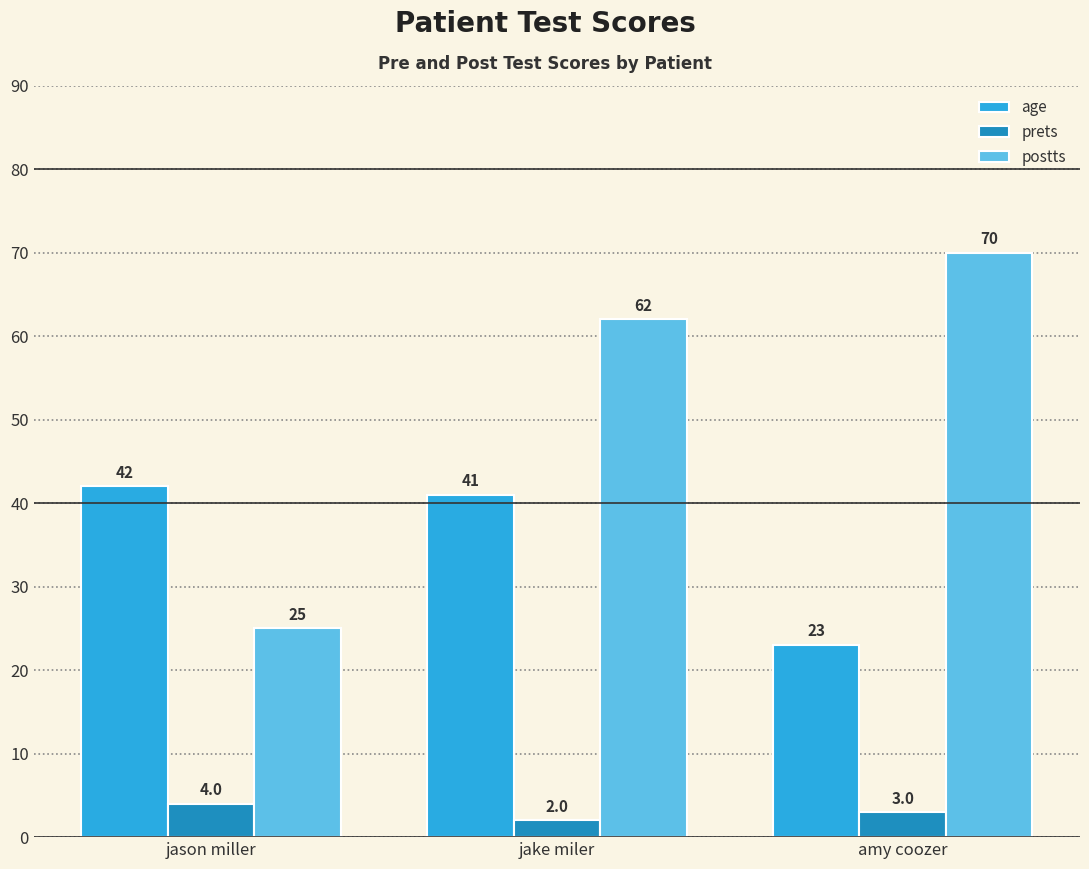

Reading left to right, what are all the values shown in this chart?

age: 42	41	23
prets: 4	2	3
postts: 25	62	70